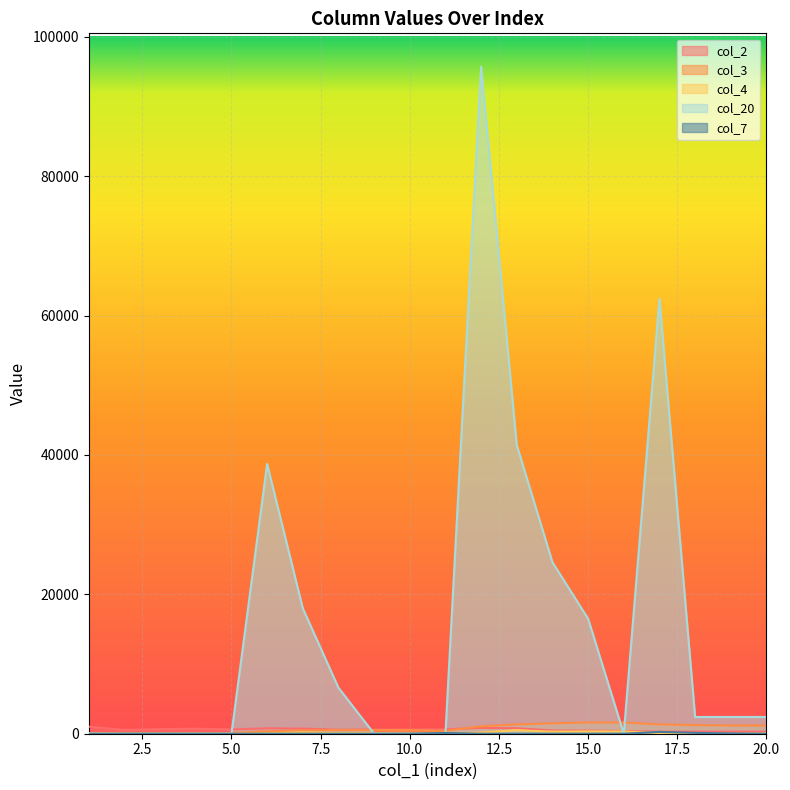

How many intersections are there between col_3 and col_2?

1